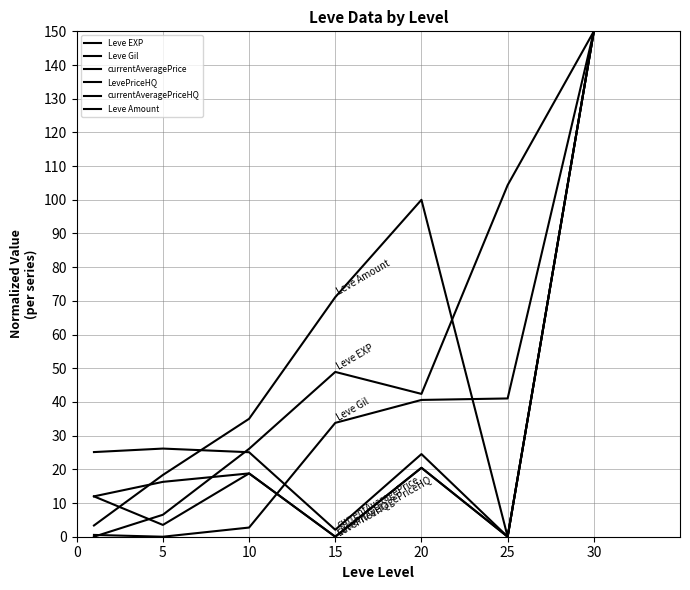

What is the value of the LevePriceHQ point at the 5th from the left?

20.5